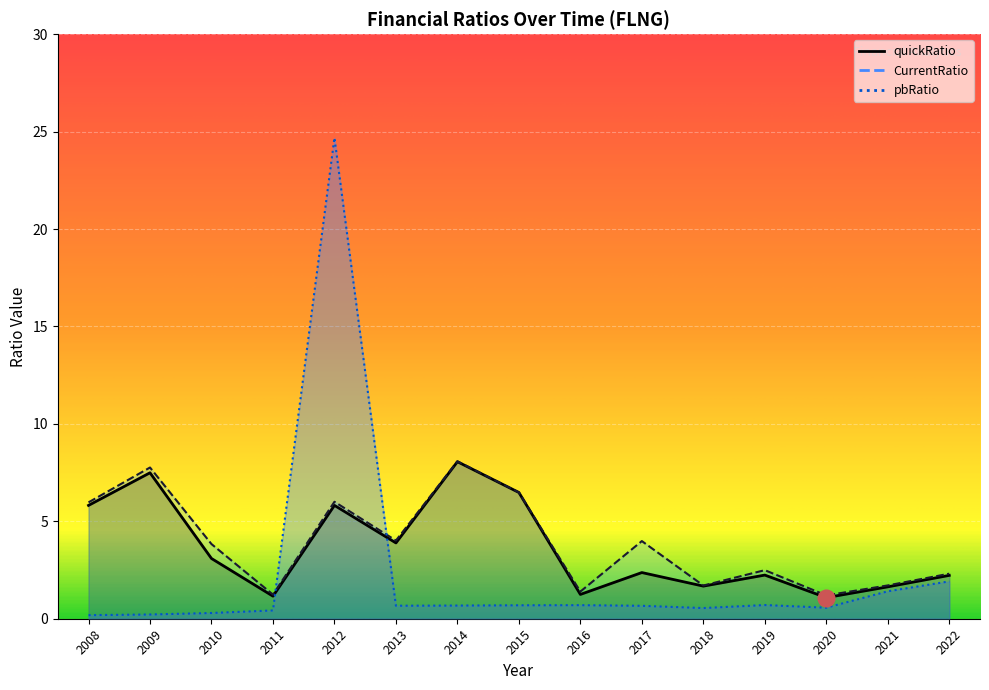

True or false: CurrentRatio has a value of 1.7 at 2021.

True